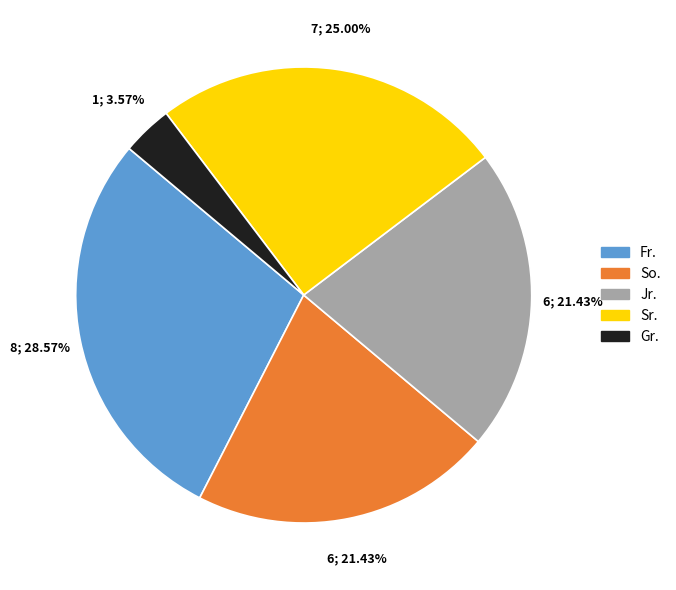

To the nearest percent, what percentage of the pie is So.?

21%